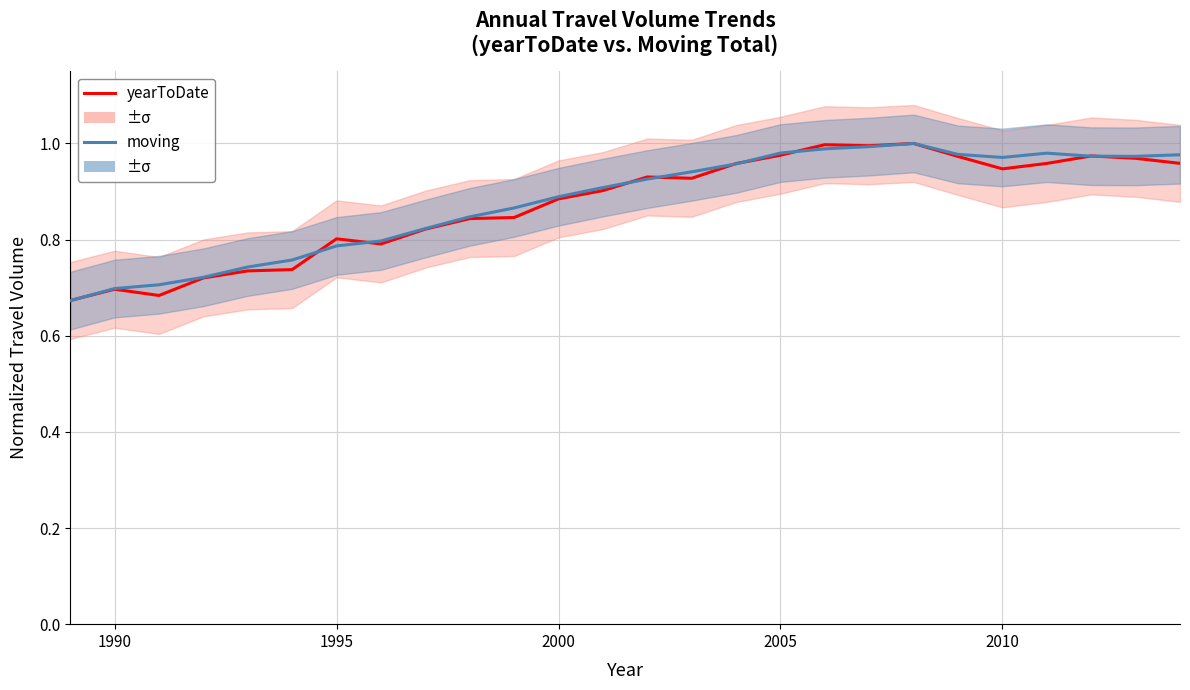

What is the average value of the moving series?

0.9